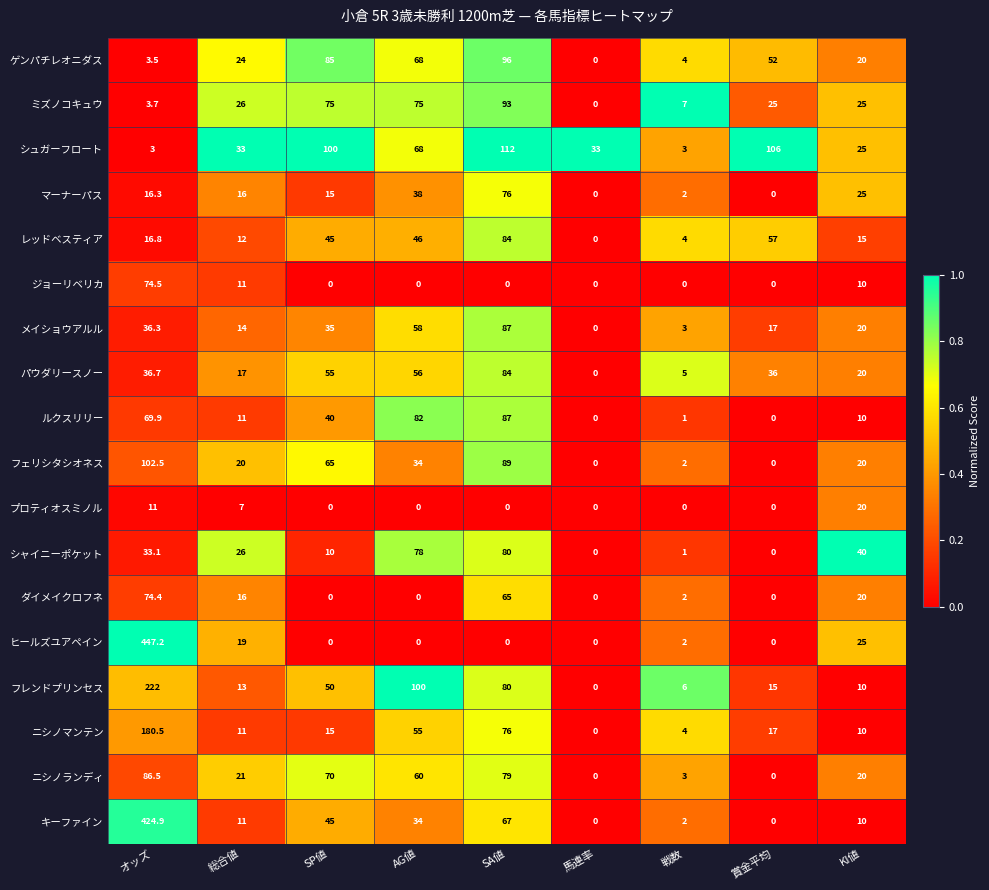

What is the total value across all series at 馬連率?

33.0